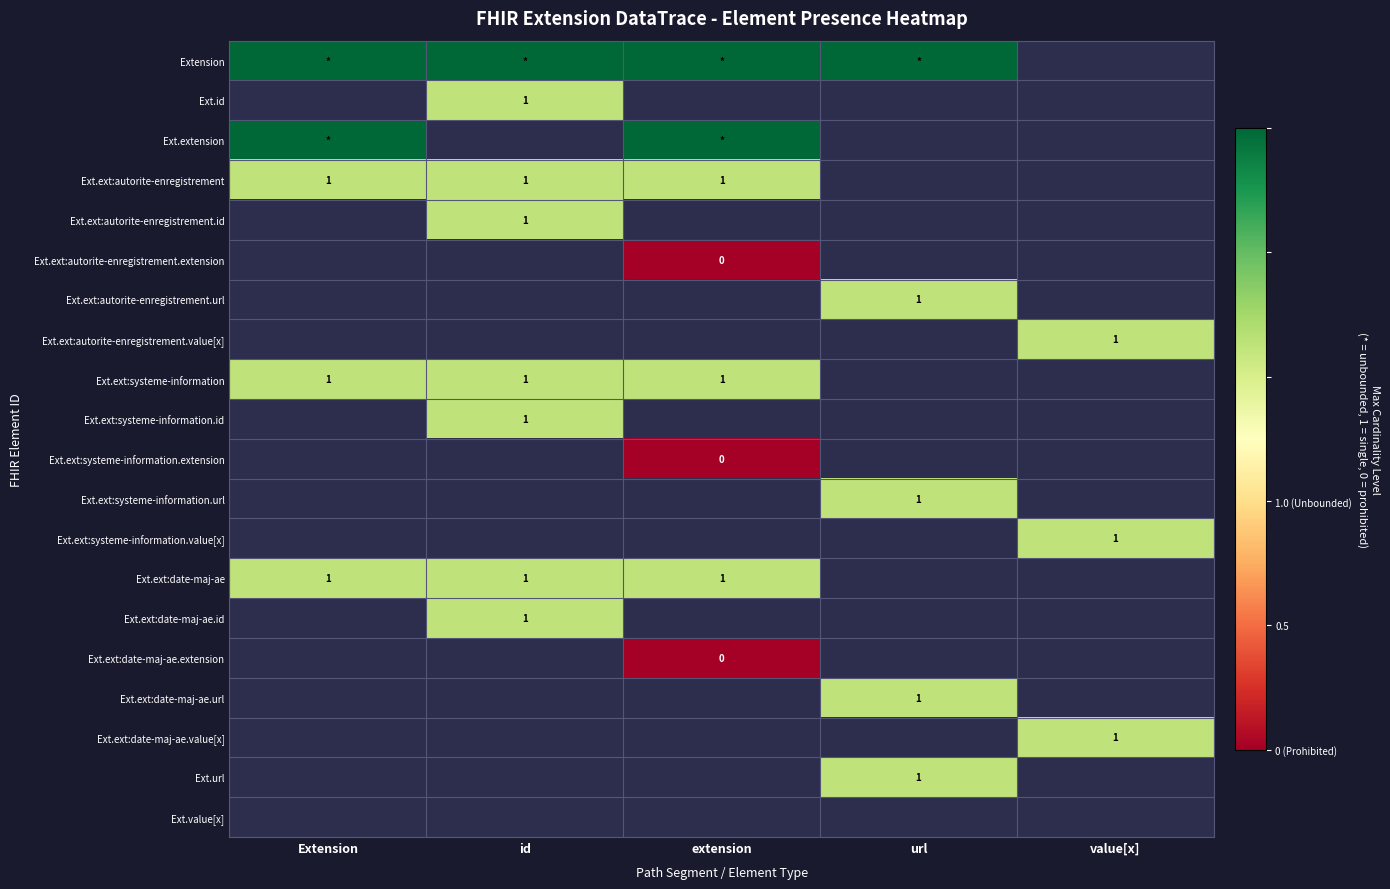

What is the spread (max minus min) of values at id?

0.3